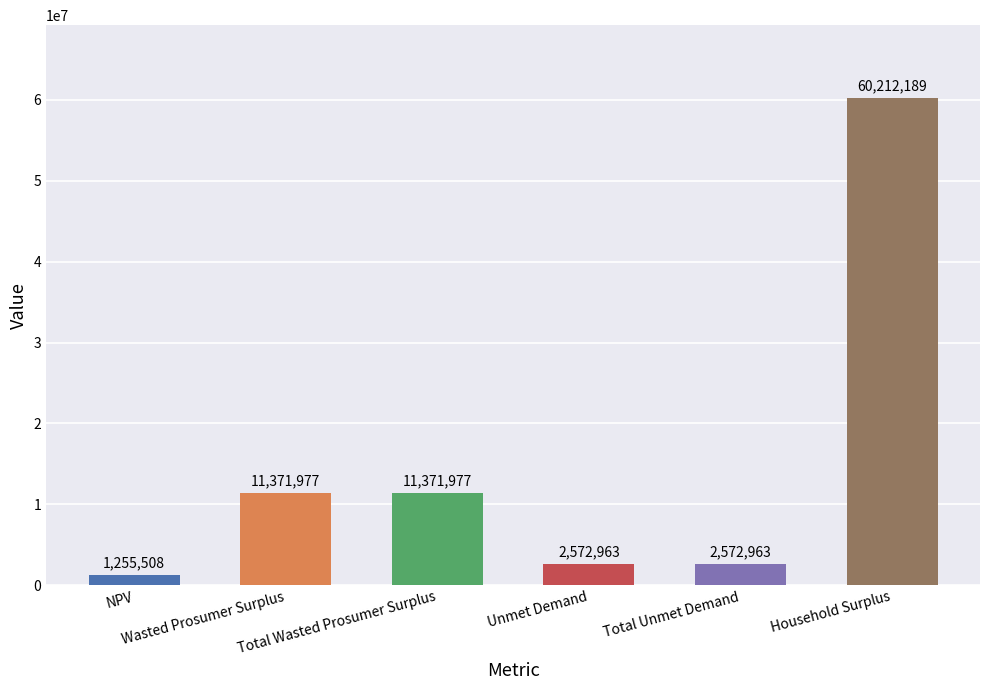

Count the number of categories in the chart.

6